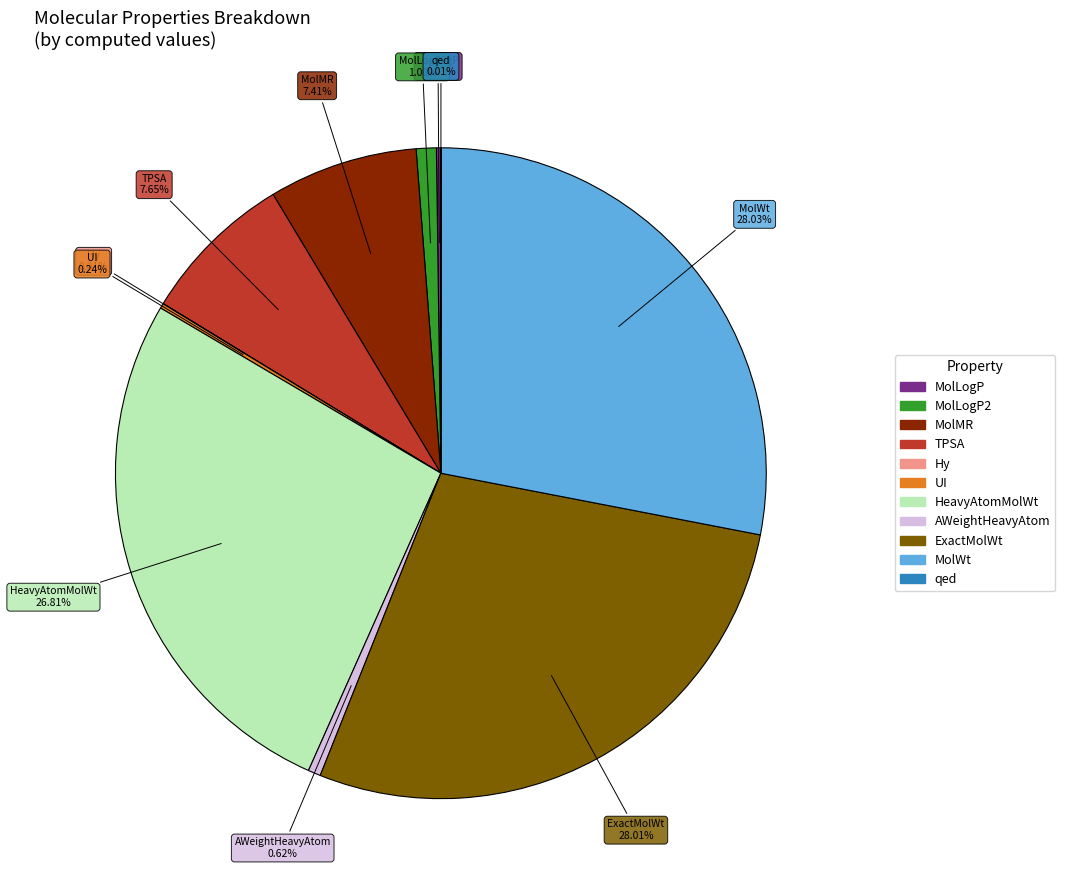

Does ExactMolWt account for over 50% of the chart?

No